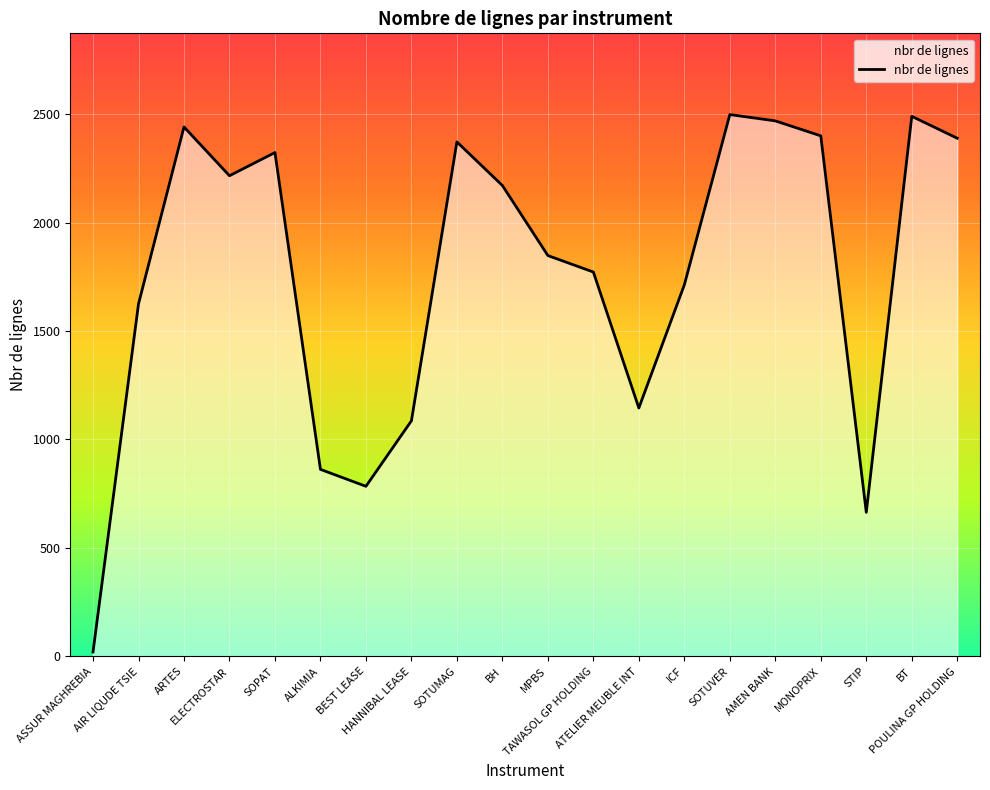

What is the greatest value displayed?

2498